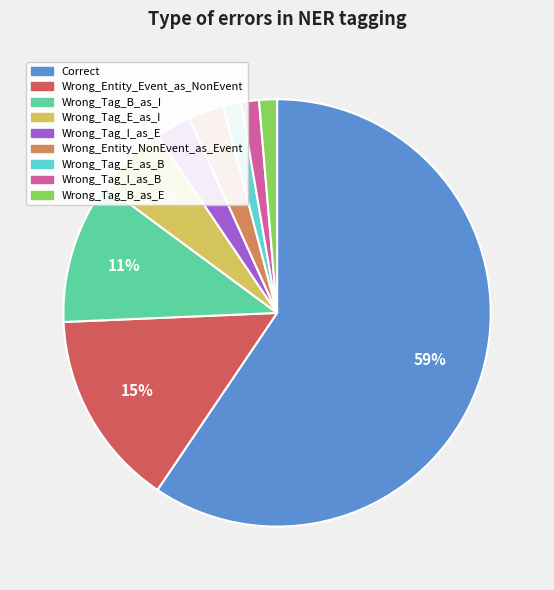

Which category has the biggest portion of the pie?

Correct